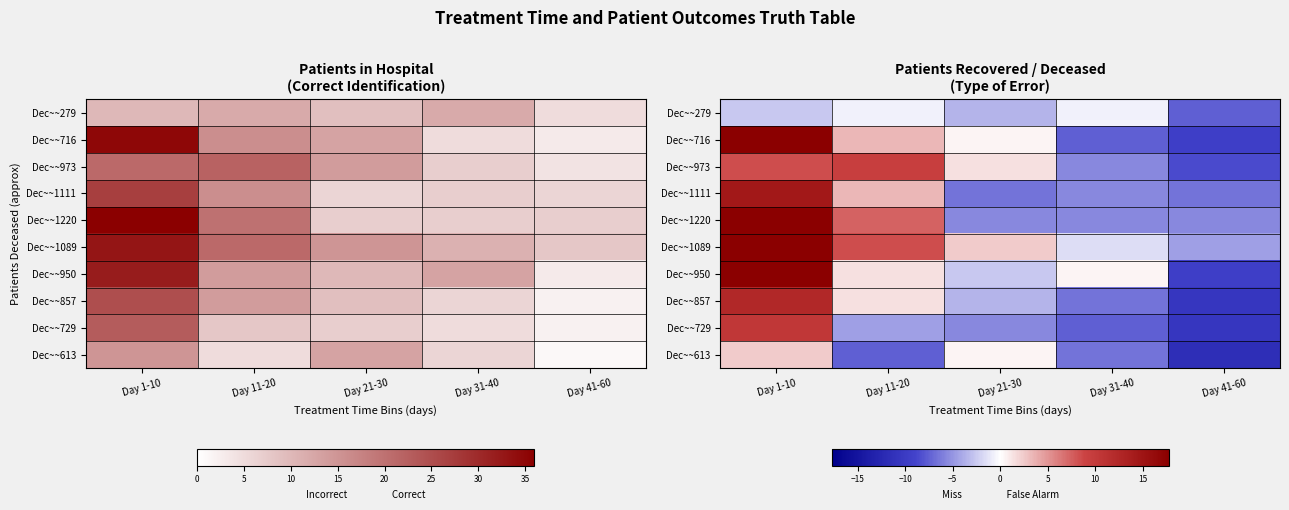

At which category does the chart reach its peak across all series?

Day 1-10